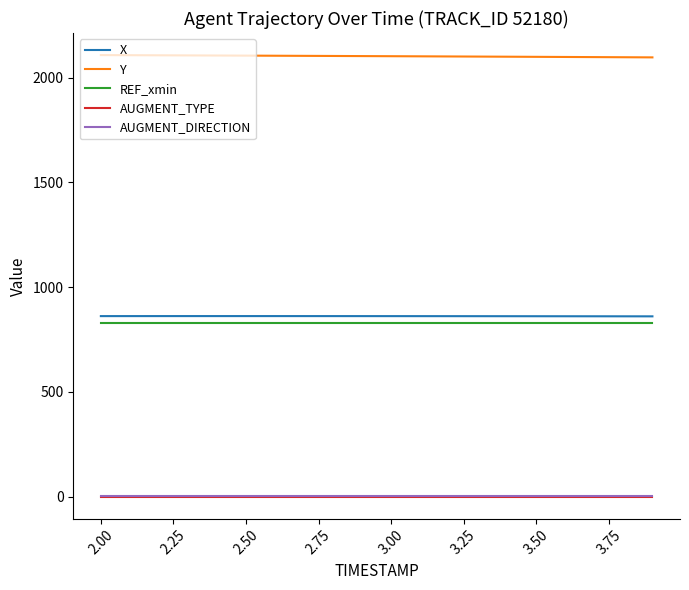

At how many categories does at least one series exceed 149?

20